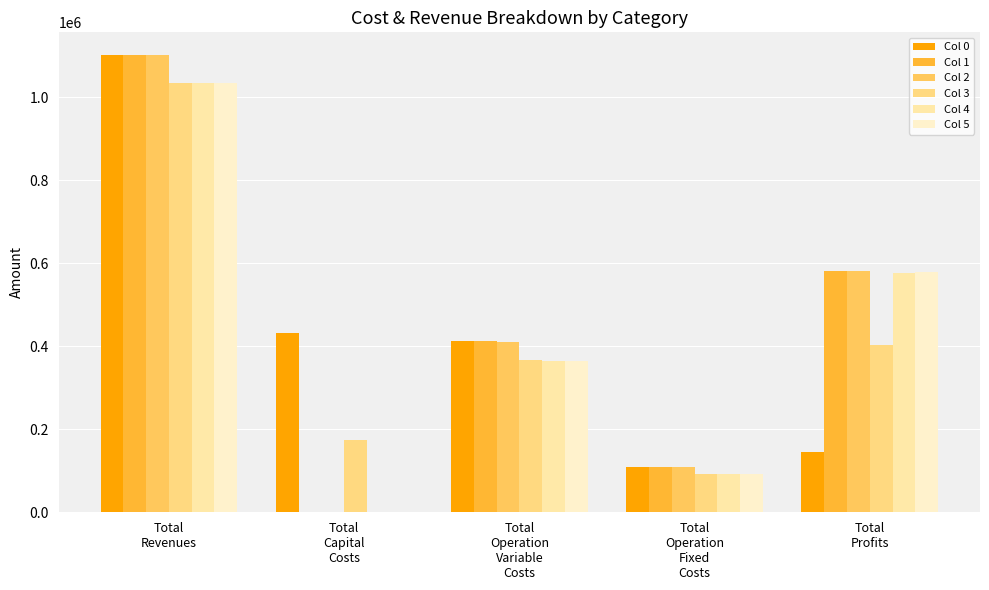

What is the sum of the Col 2 values at Total
Operation
Variable
Costs and Total
Profits?

993482.5